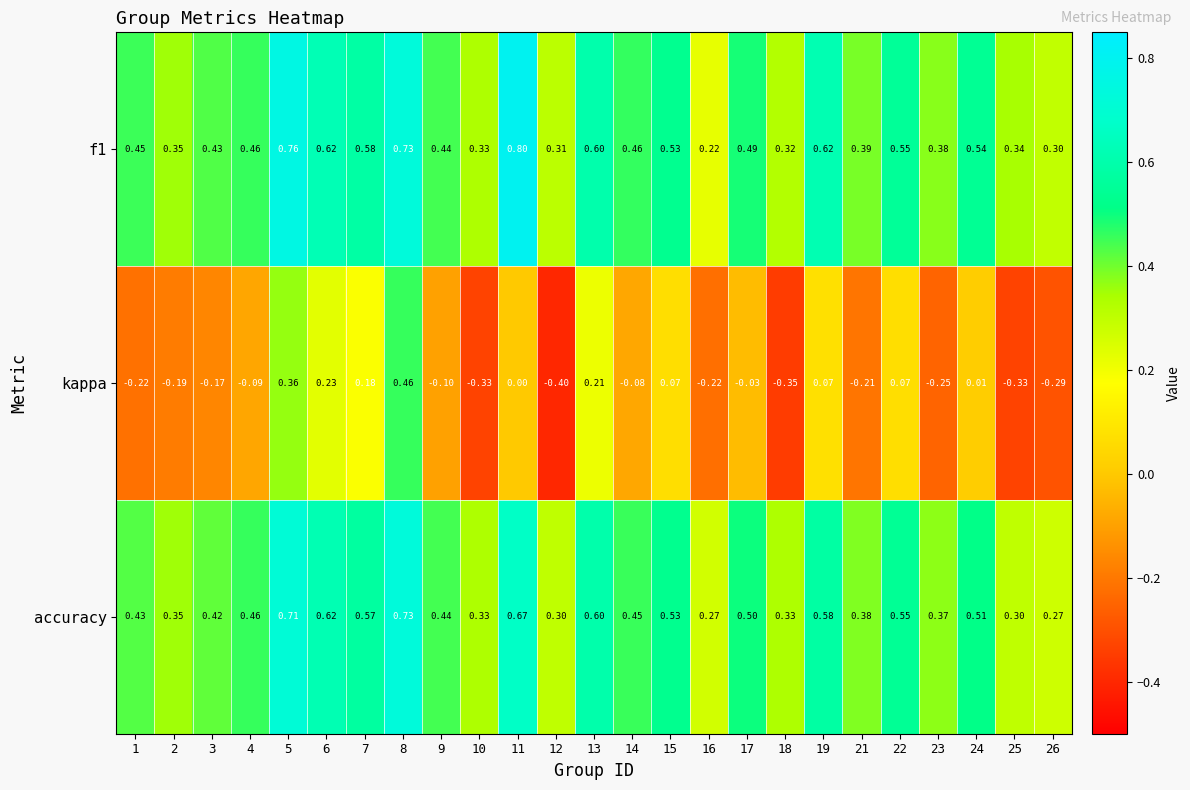

Which series changed the most between 19 and 25?

kappa